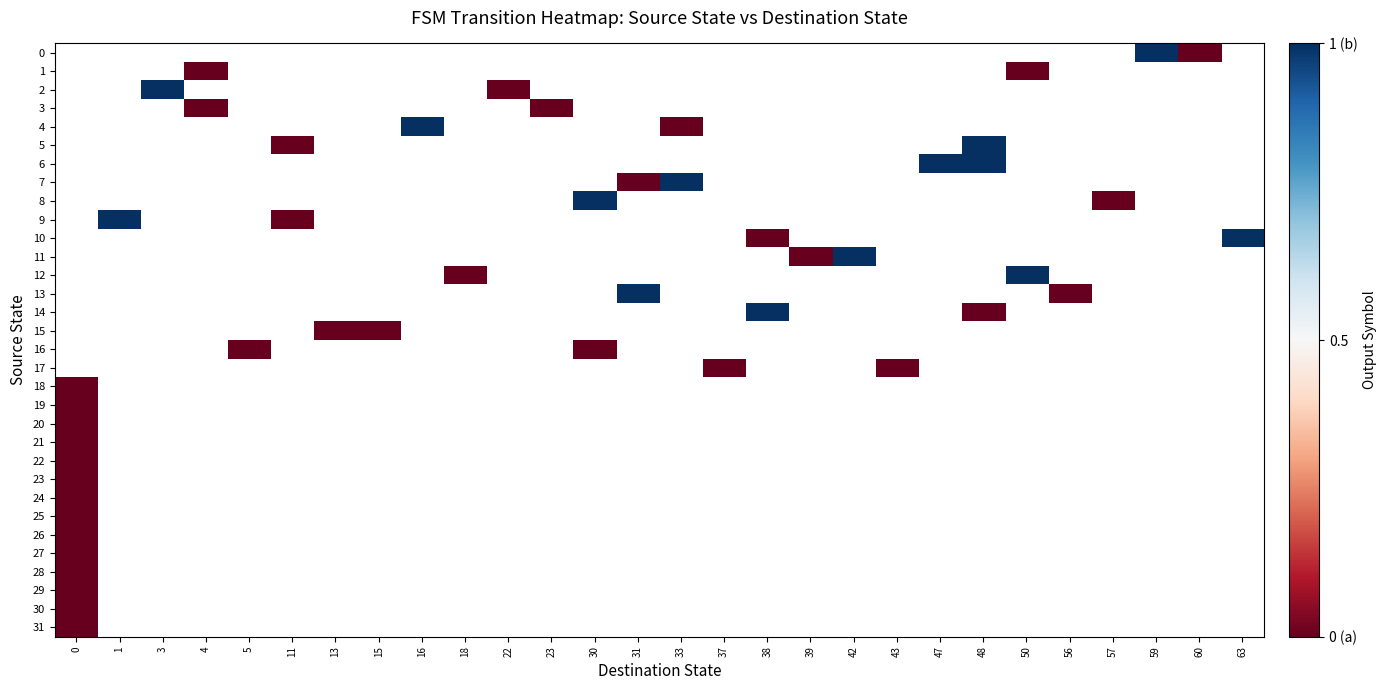

Count the number of categories in the chart.

28